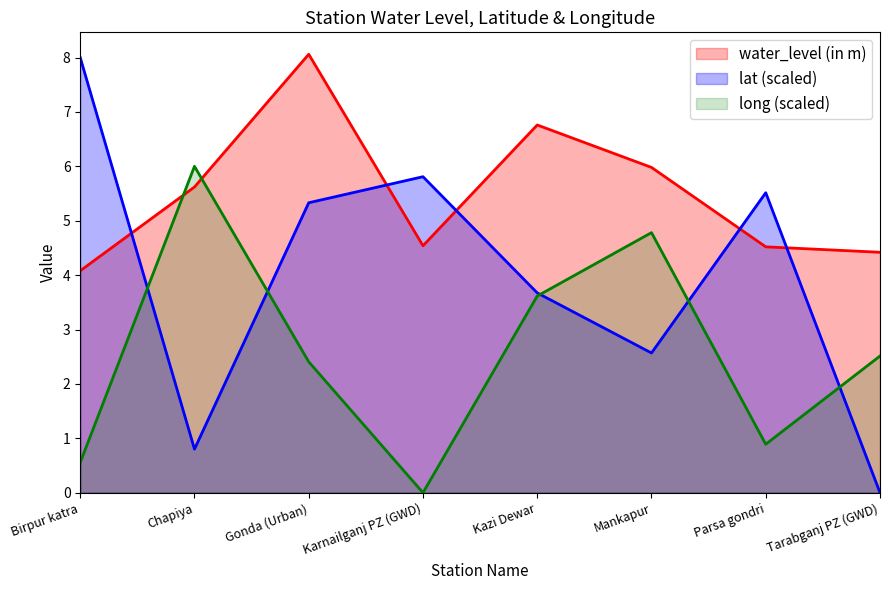

Count the number of data series in this chart.

3